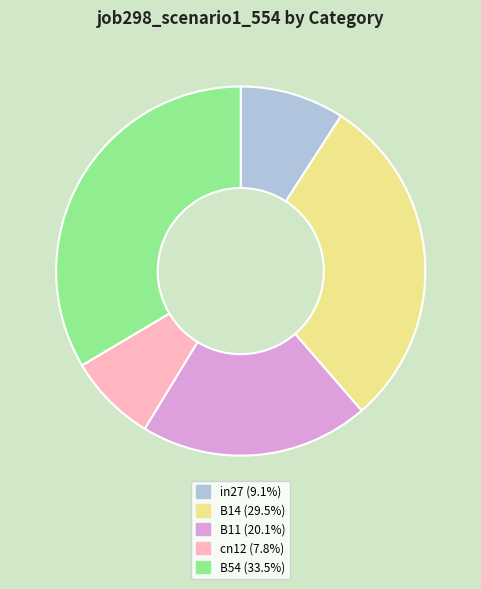

Rank the categories by value from lowest to highest.

cn12, in27, B11, B14, B54